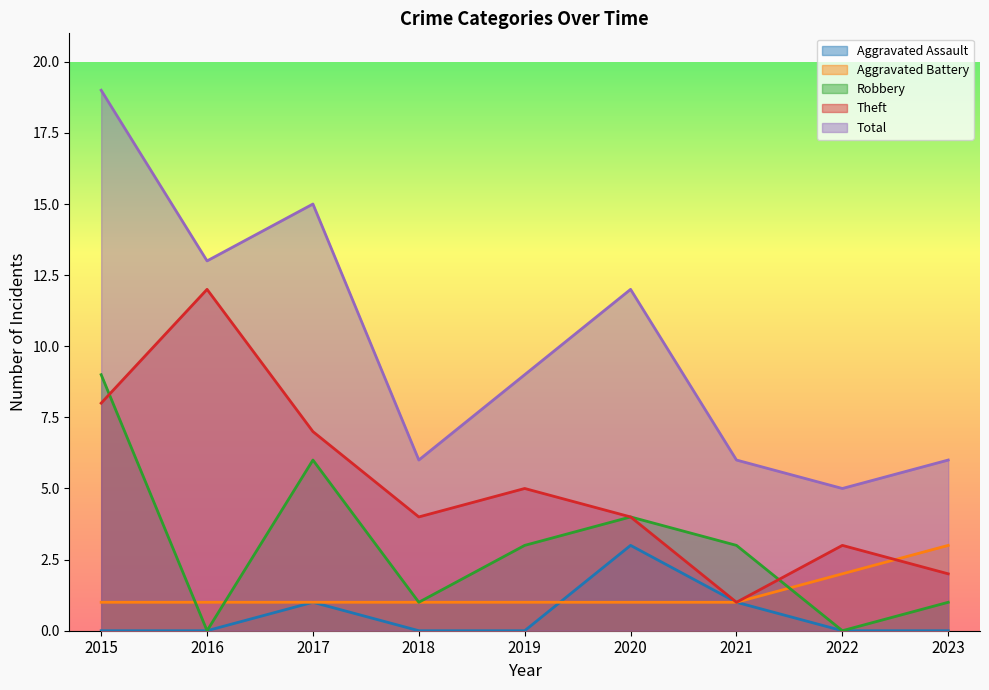

Which has a higher value, 2015 or 2021?

2021